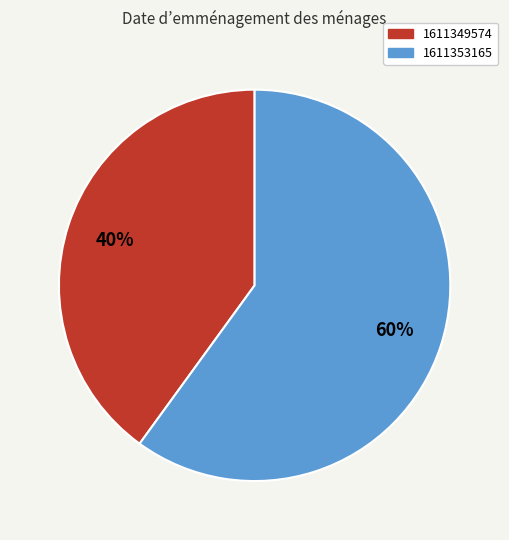

Does any single category account for the majority?

Yes